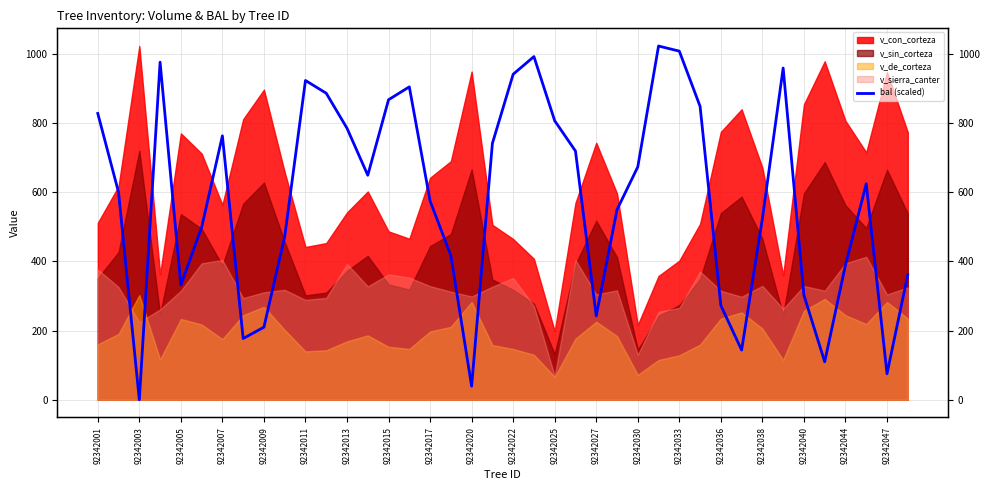

How many lines are shown in the chart?

1